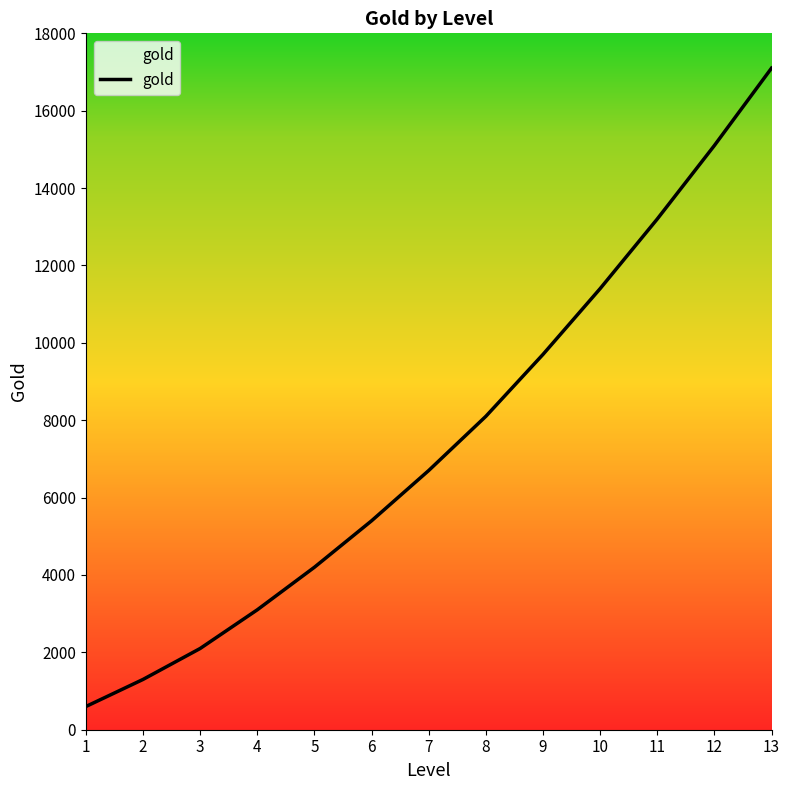

Reading left to right, list all the values displayed in this chart.

1=600	2=1300	3=2100	4=3100	5=4200	6=5400	7=6700	8=8100	9=9700	10=11400	11=13200	12=15100	13=17100